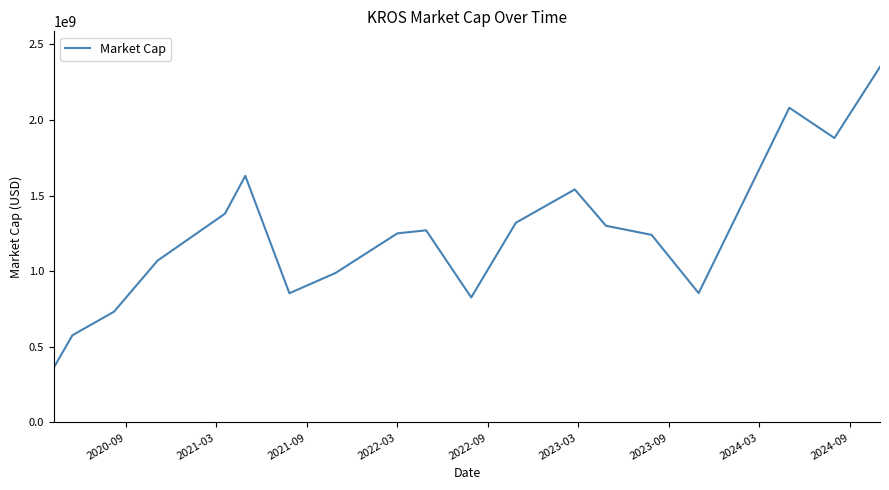

What is the minimum value shown in the chart?

365240000.0